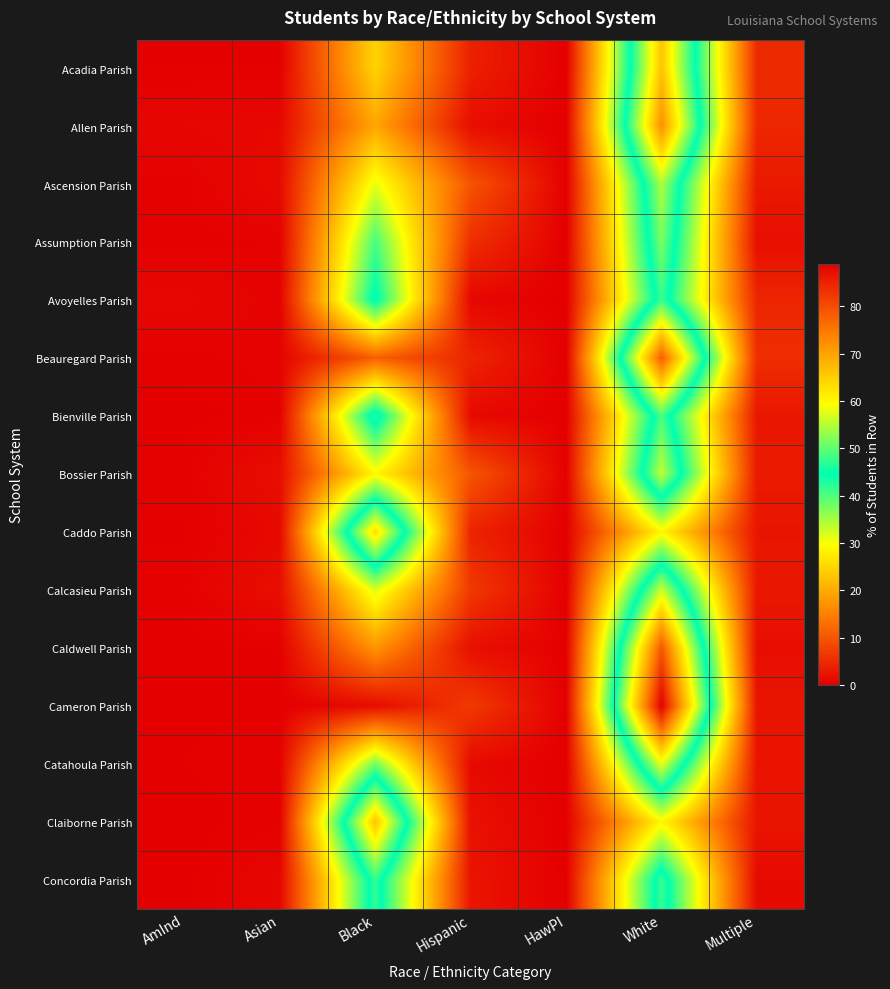

At how many categories does at least one series exceed 58?

2